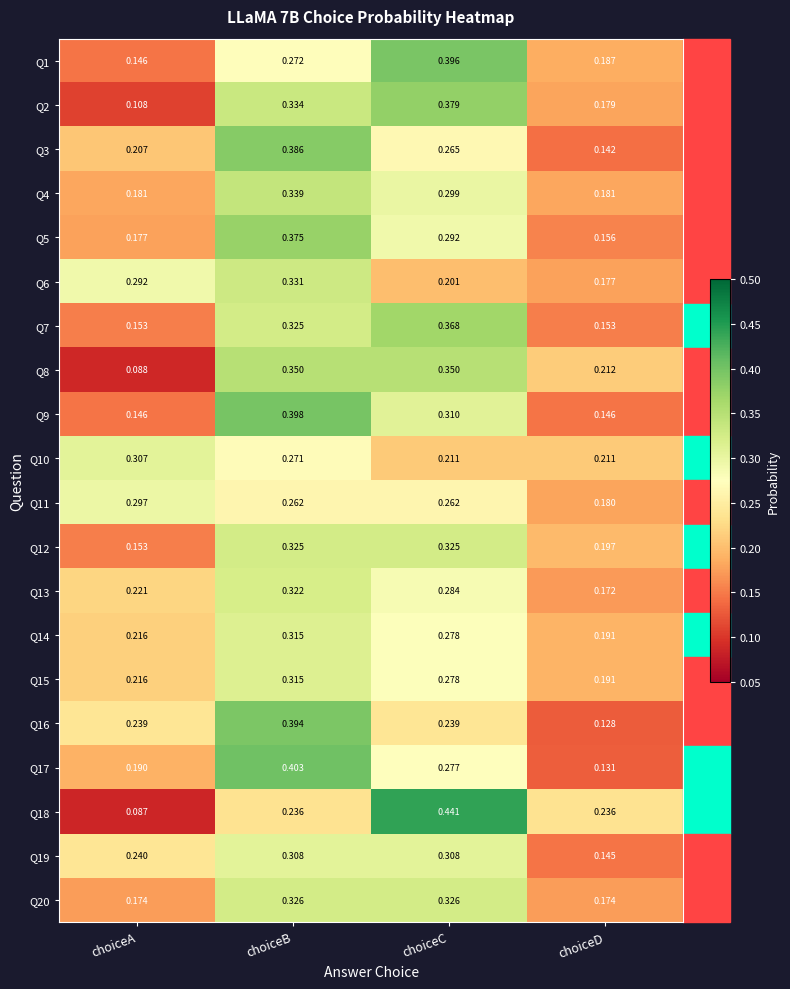

At which label is Q19 closest to 0?

choiceD